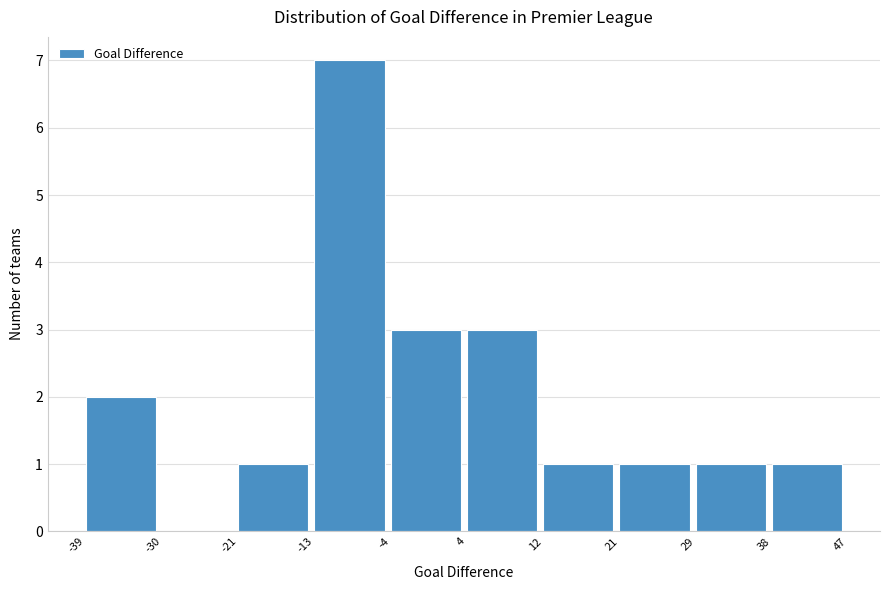

Reading left to right, list every bar in this chart as the range it spans on the x-axis followed by its height. The values are not printed on the chart, so give them approximately, as read against the axis.

-39 to -30: 2
-30 to -21: 0
-21 to -13: 1
-13 to -4: 7
-4 to 4: 3
4 to 12: 3
12 to 21: 1
21 to 29: 1
29 to 38: 1
38 to 47: 1